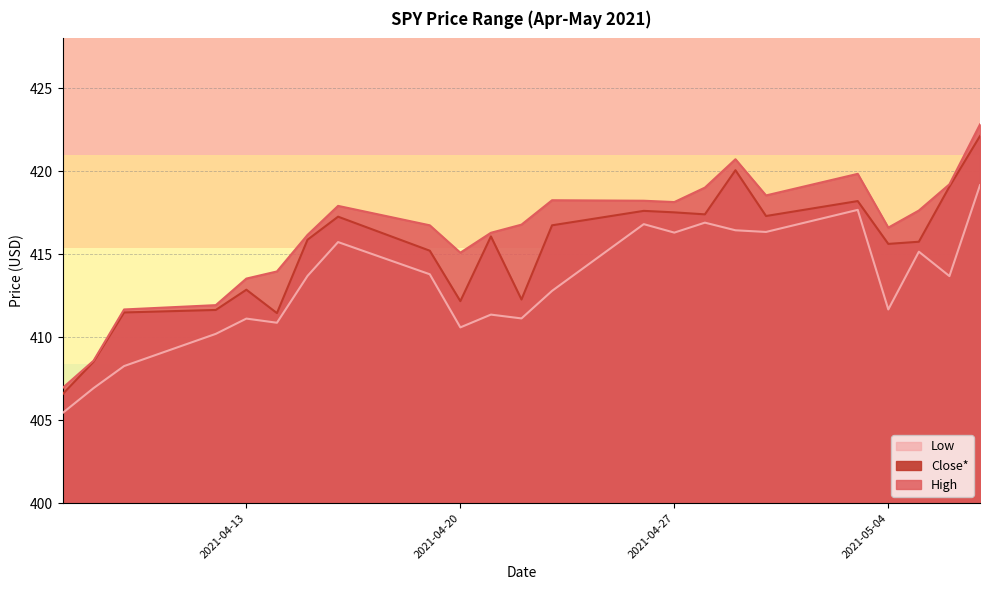

What is the value of the Close* point at the 14th from the left?

417.6